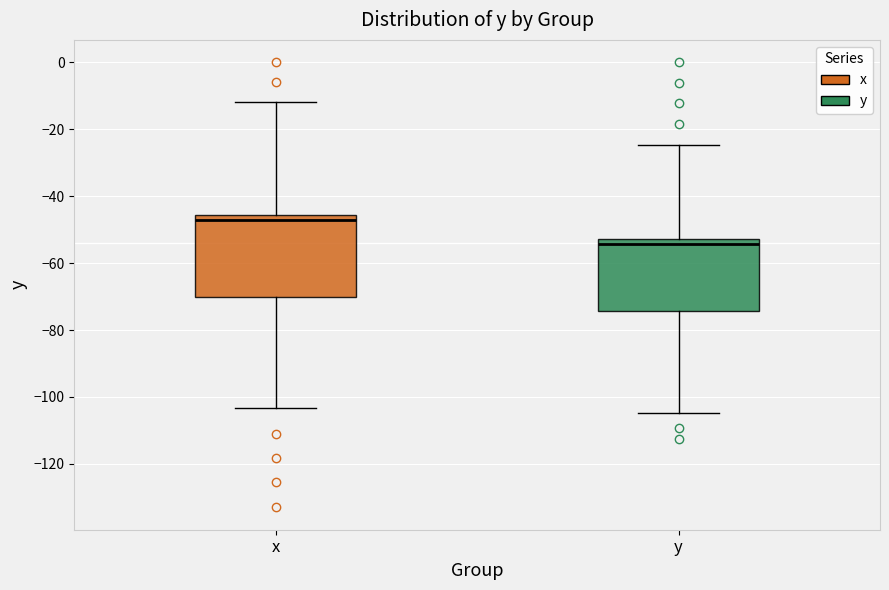

Where does the median line of the box for x sit on the y-axis? The values are not printed on the chart, so give them approximately, as read against the axis.

-48